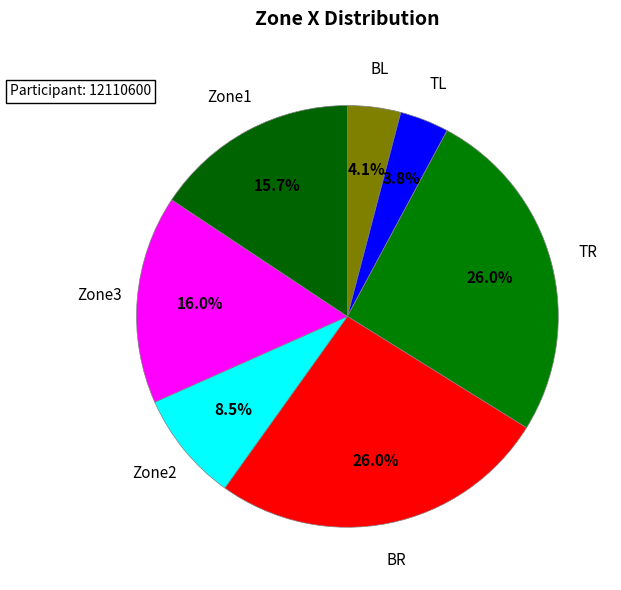

Is Zone2 the majority of the pie?

No